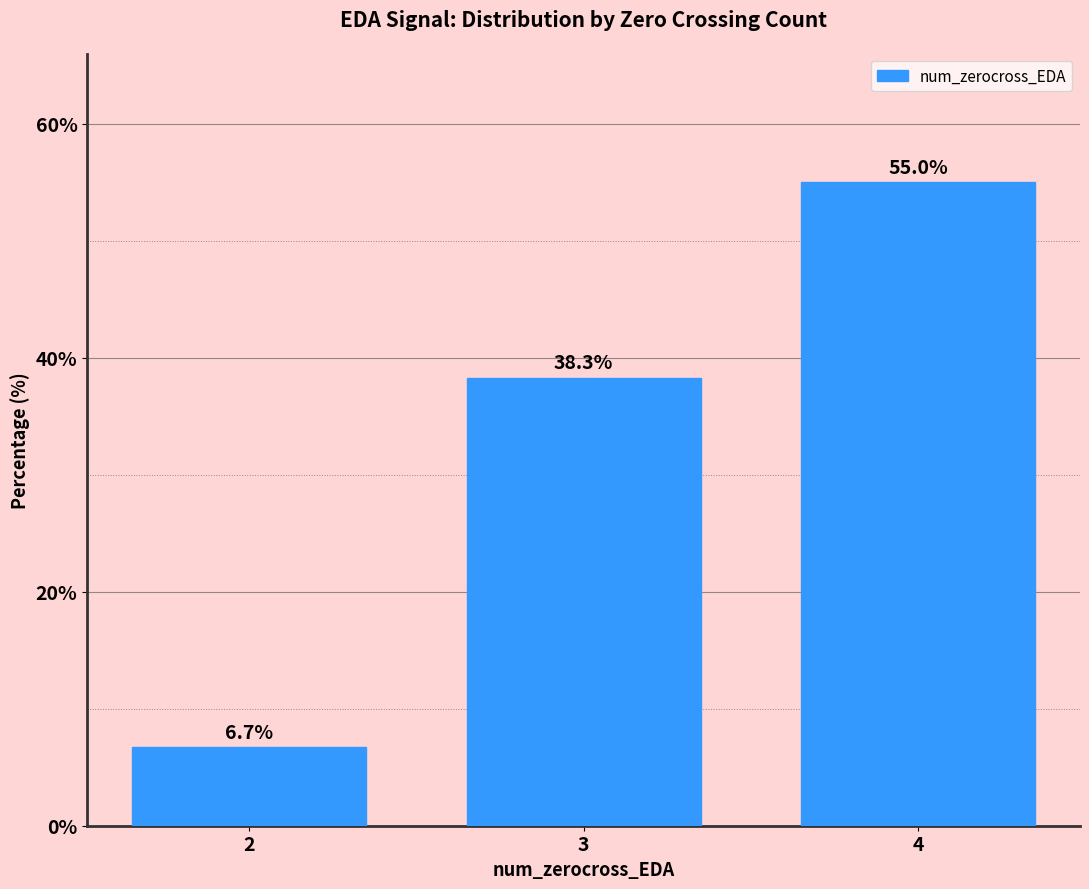

The value at 3 is 51.5. True or false?

False